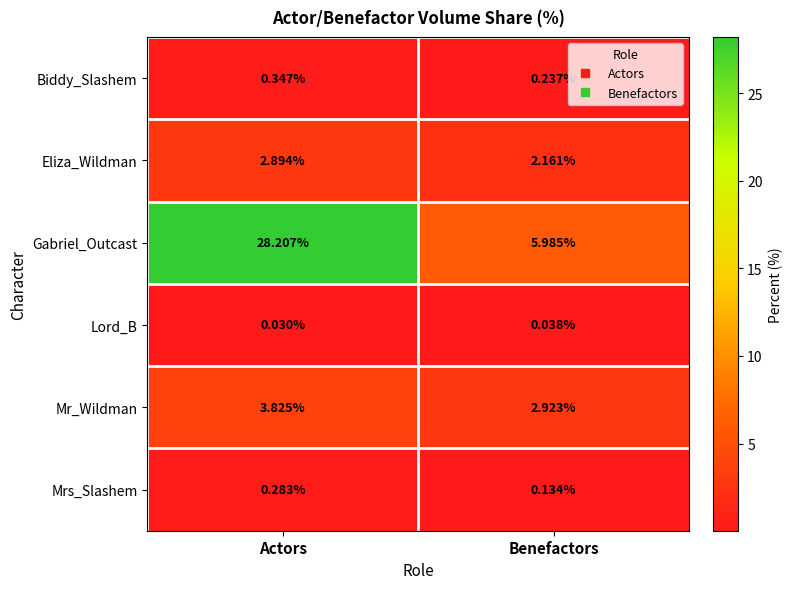

At which label is Lord_B closest to 0?

Actors